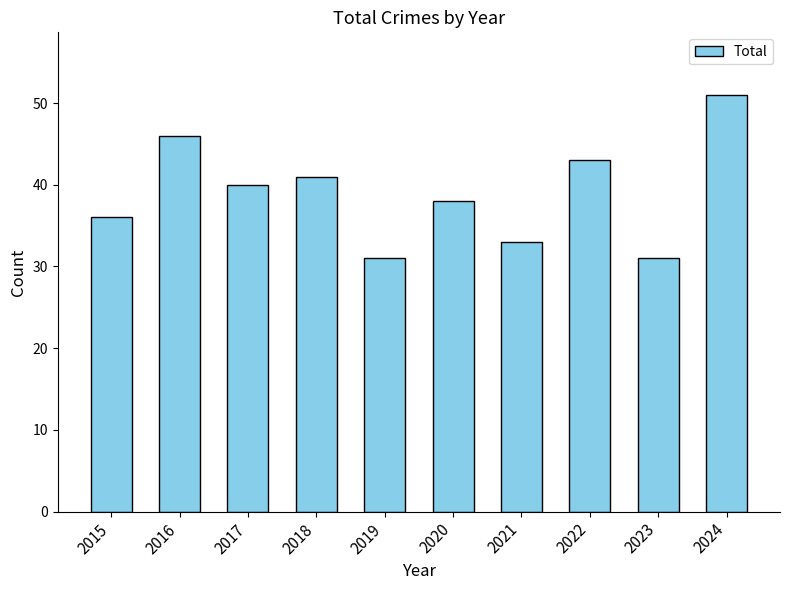

What is the average value?

39